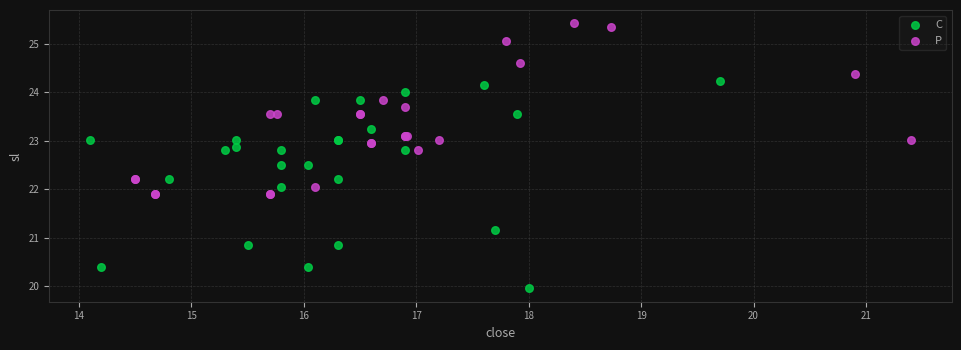

Which series has the widest spread of Y values?

C